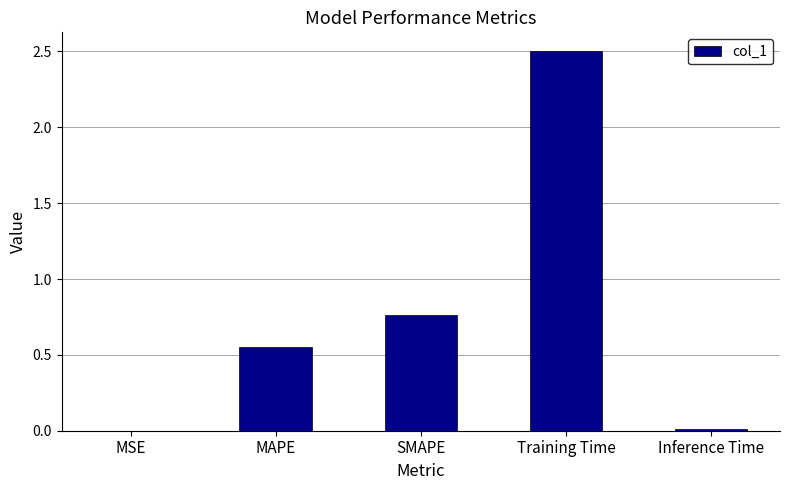

What is the change in value from SMAPE to Training Time?

+1.7